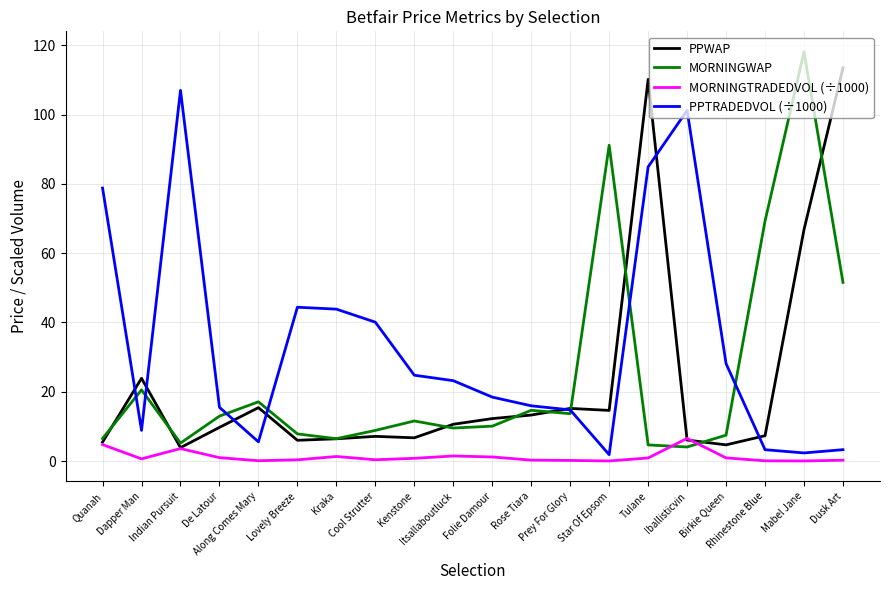

What is the total value across all series at Prey For Glory?

43.8